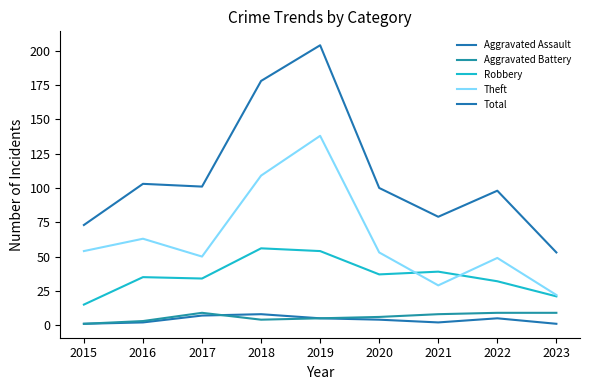

What is the total value across all series at 2019?

406